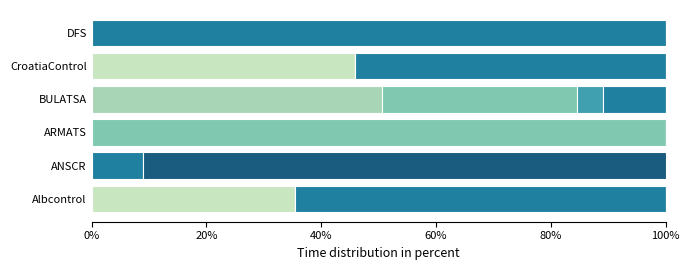

How many data points does each series have?

6